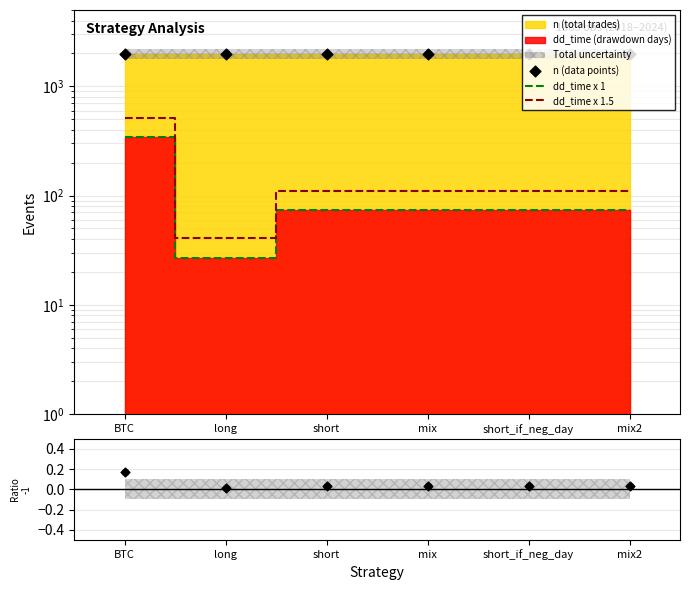

Which series reaches the maximum Y coordinate?

n (data points)